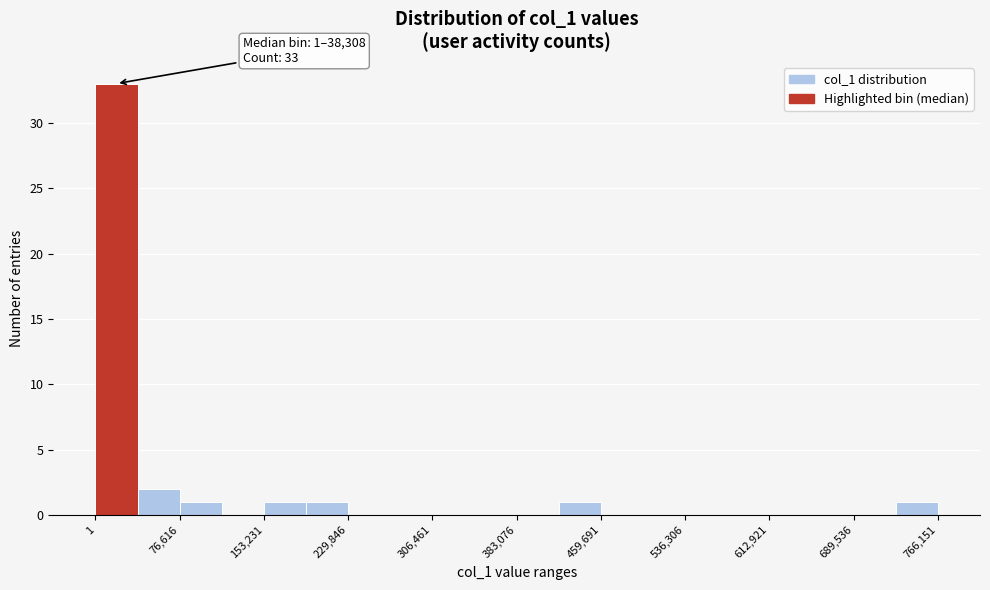

Read against the x-axis, roughly where is the centre of the tallest bar?

20000